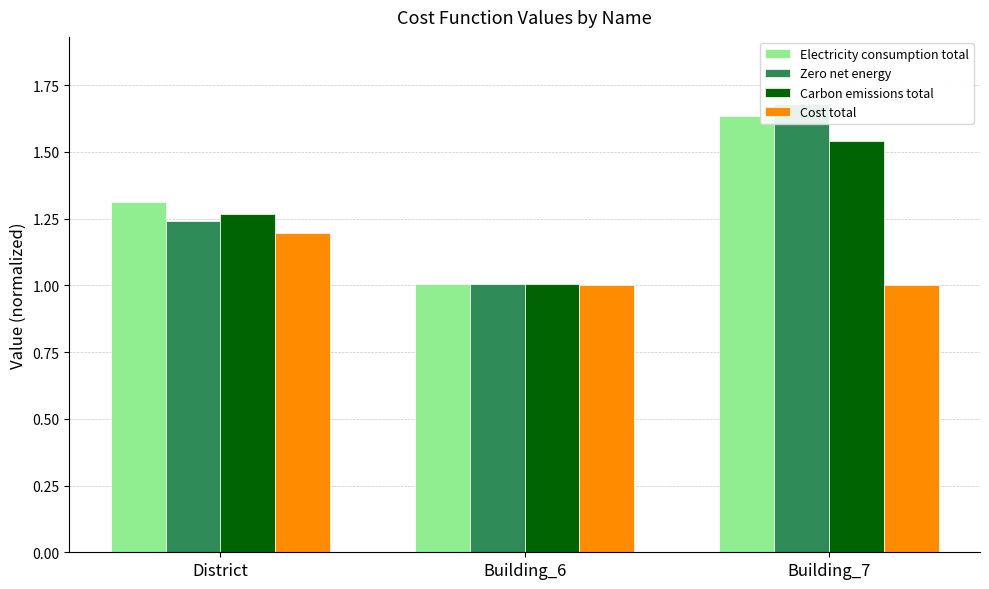

At which label does Electricity consumption total reach its peak?

Building_7